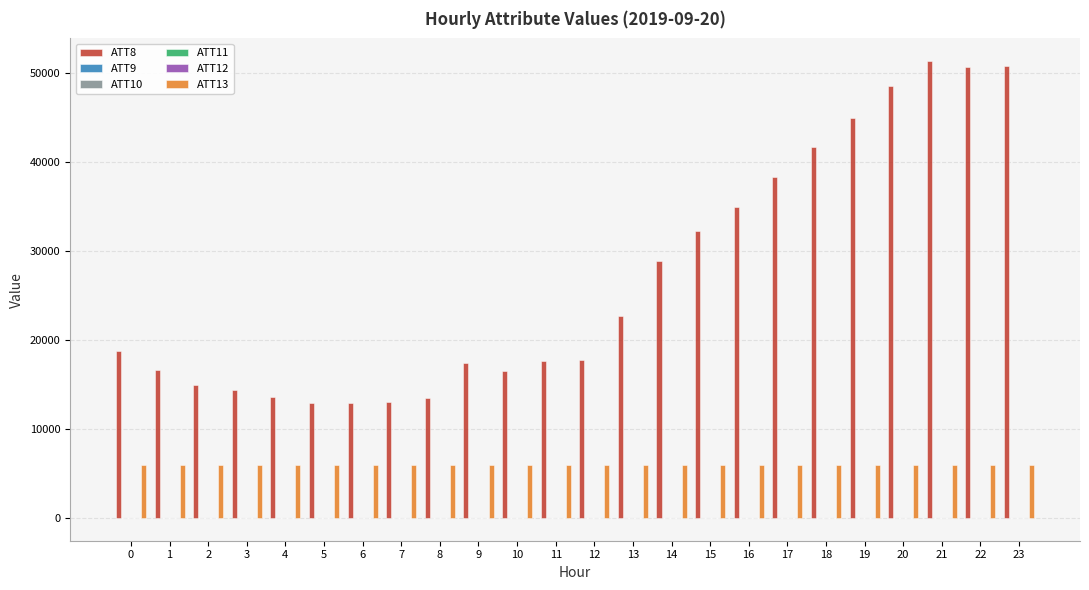

Which series has the largest total across all categories?

ATT8